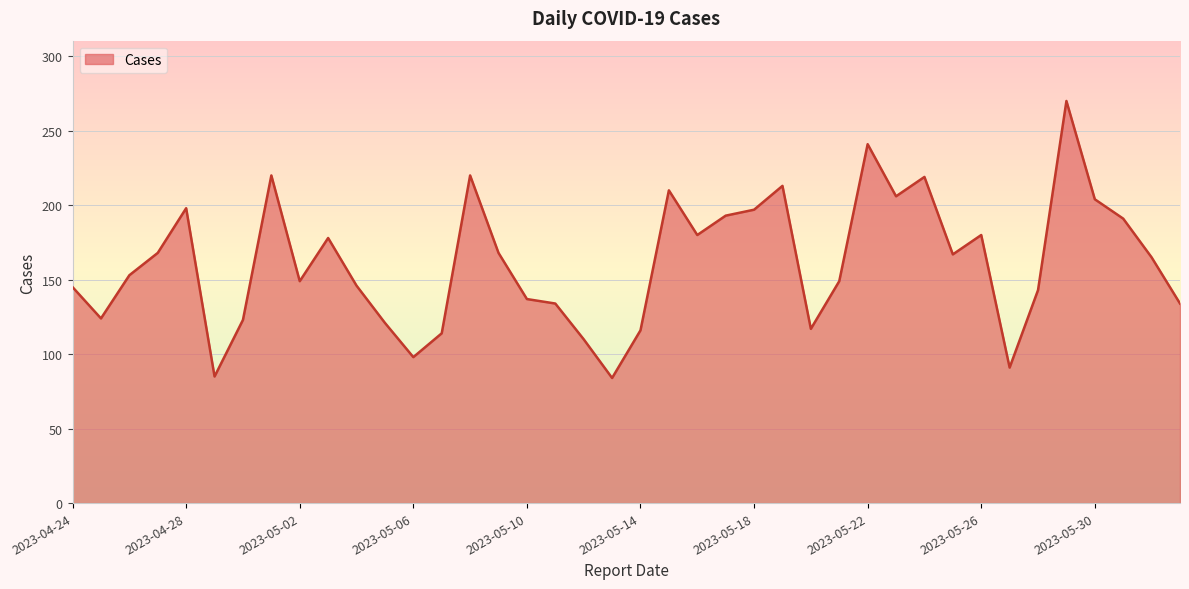

What is the minimum value shown in the chart?

84